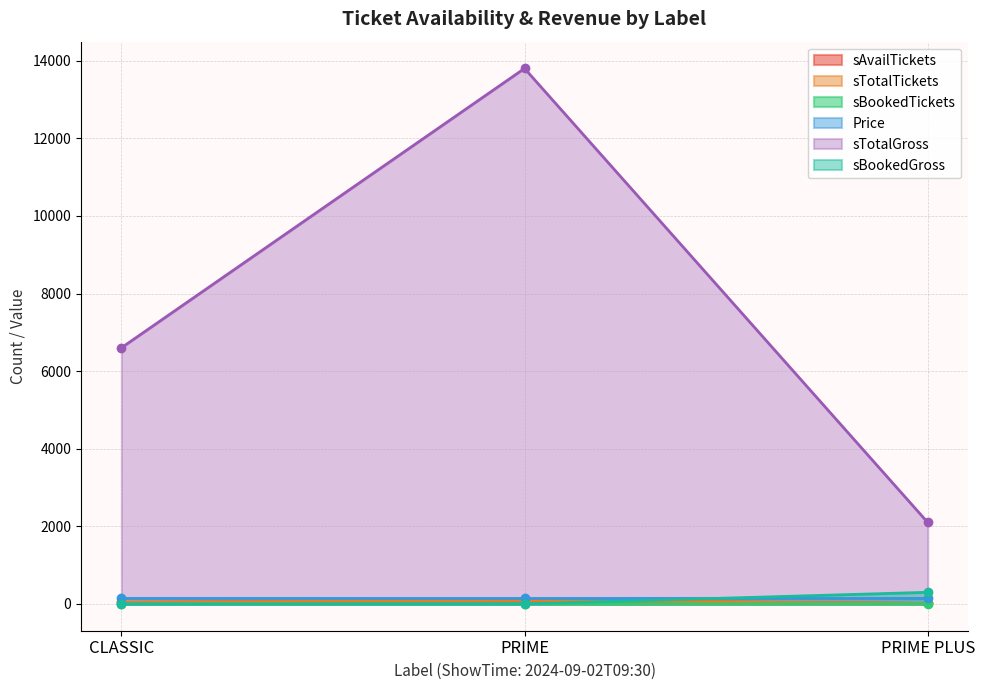

What is the label of the 2nd point from the right?

PRIME